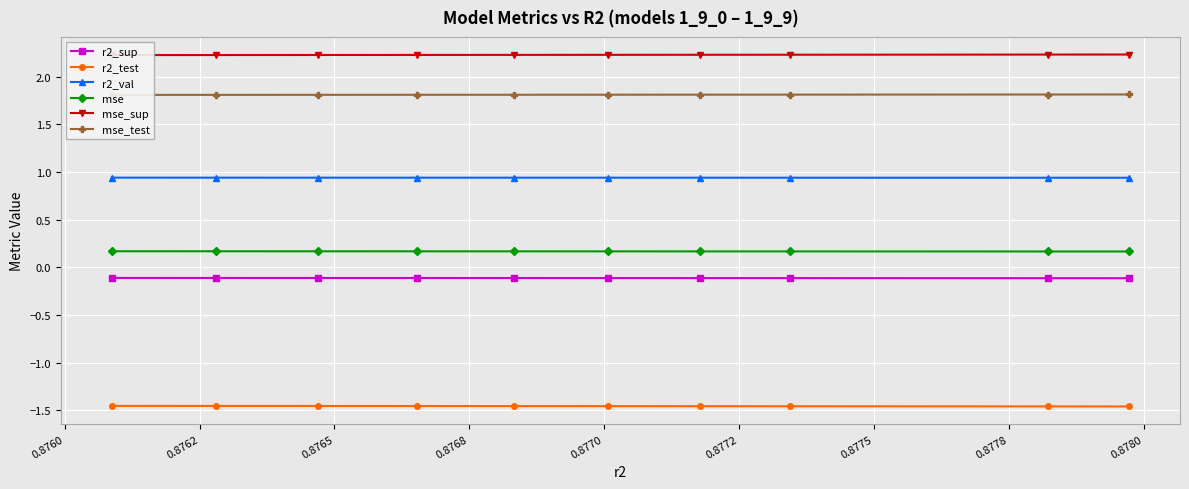

True or false: mse_sup and r2_sup cross at least once.

False